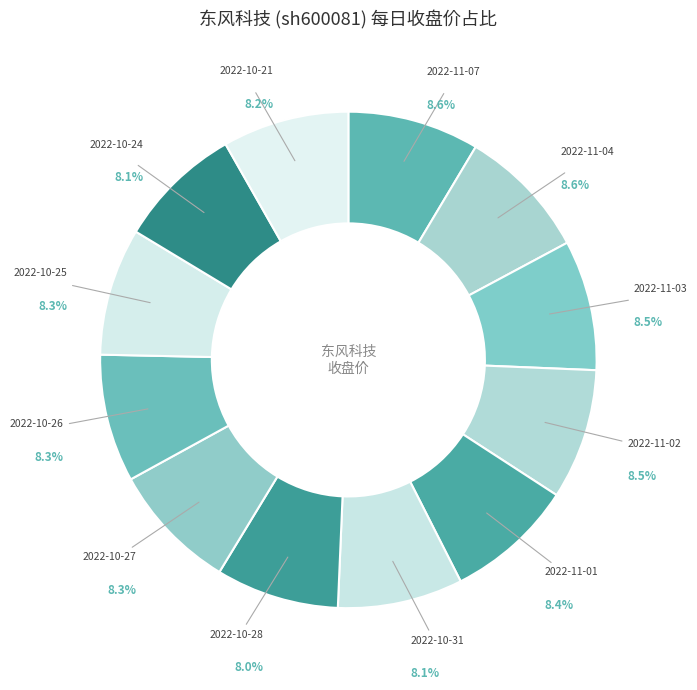

How many segments does this pie chart have?

12